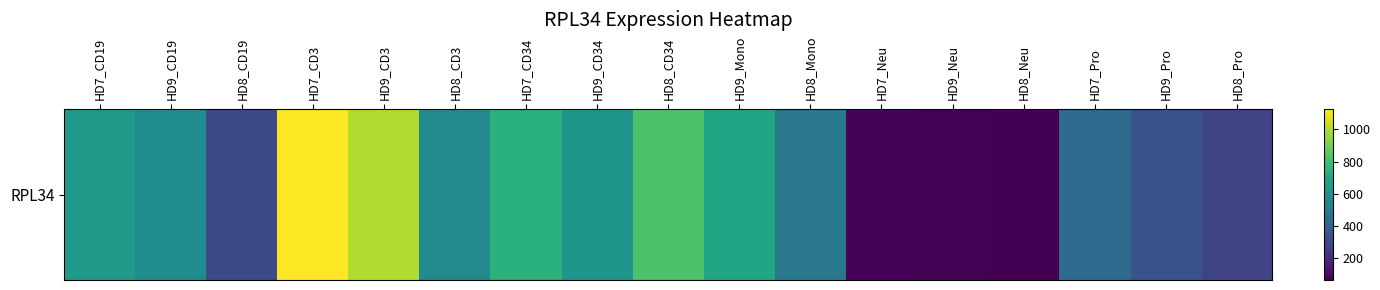

List the labels in order of value, largest first.

HD7_CD3, HD9_CD3, HD8_CD34, HD7_CD34, HD9_Mono, HD7_CD19, HD9_CD34, HD9_CD19, HD8_CD3, HD8_Mono, HD7_Pro, HD9_Pro, HD8_CD19, HD8_Pro, HD7_Neu, HD9_Neu, HD8_Neu